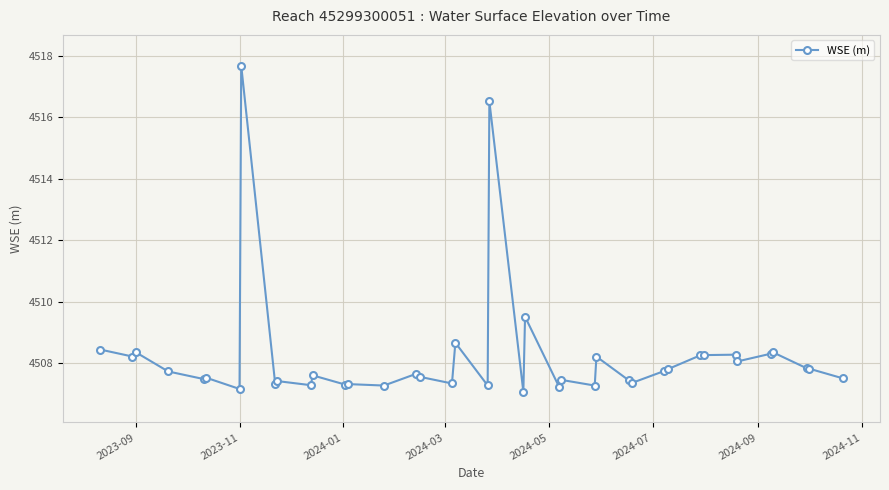

What is the value of the 33rd point from the left?

4508.3